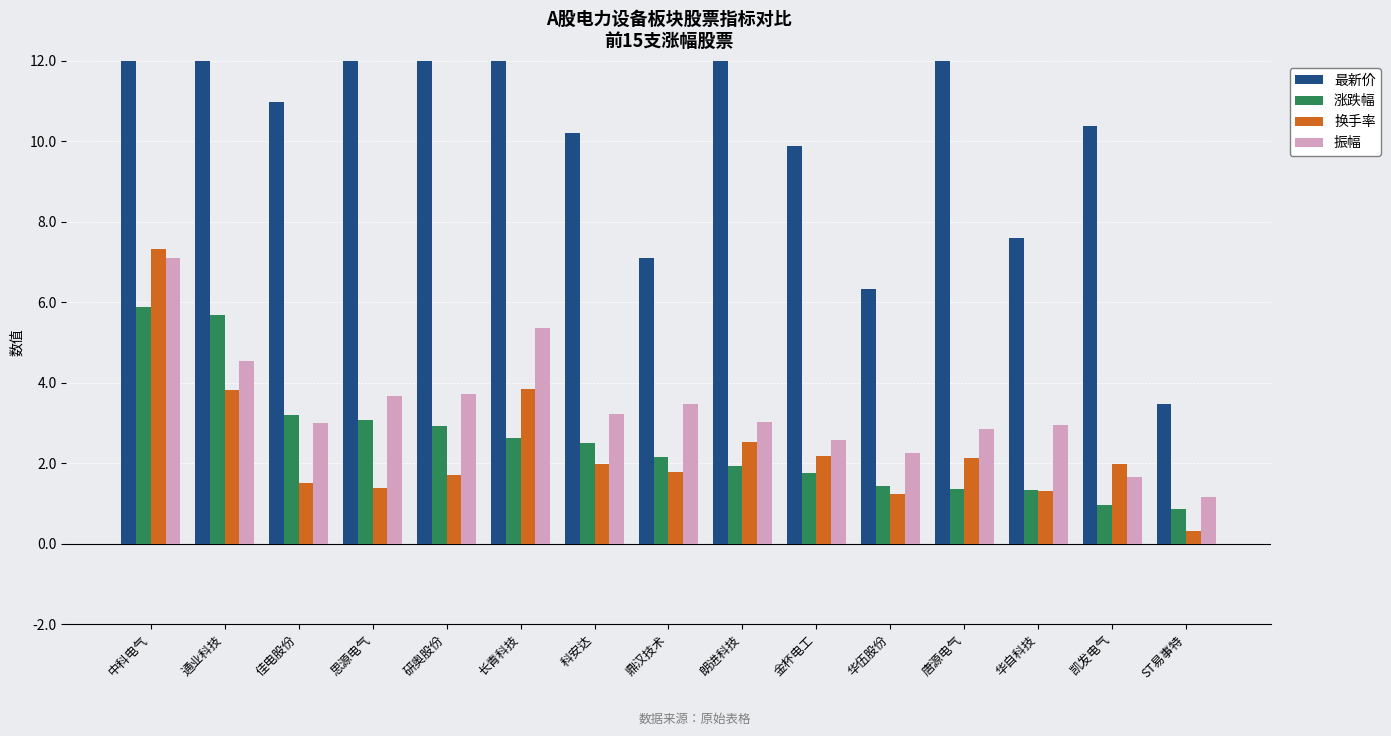

How many groups of bars are there?

15